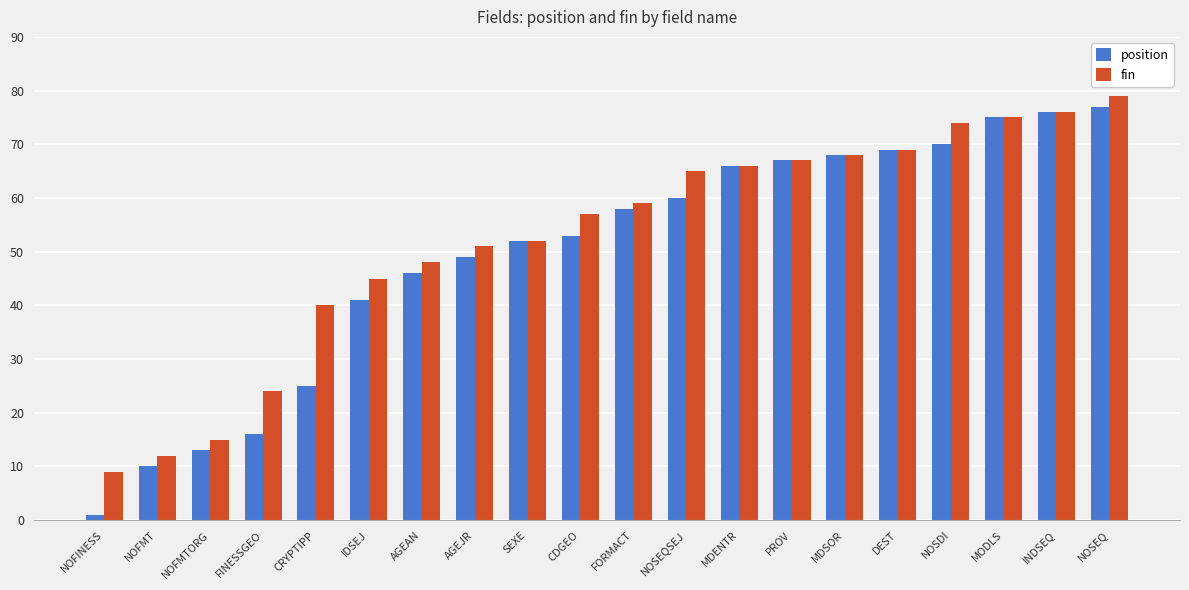

The value of fin at AGEJR is 71. True or false?

False